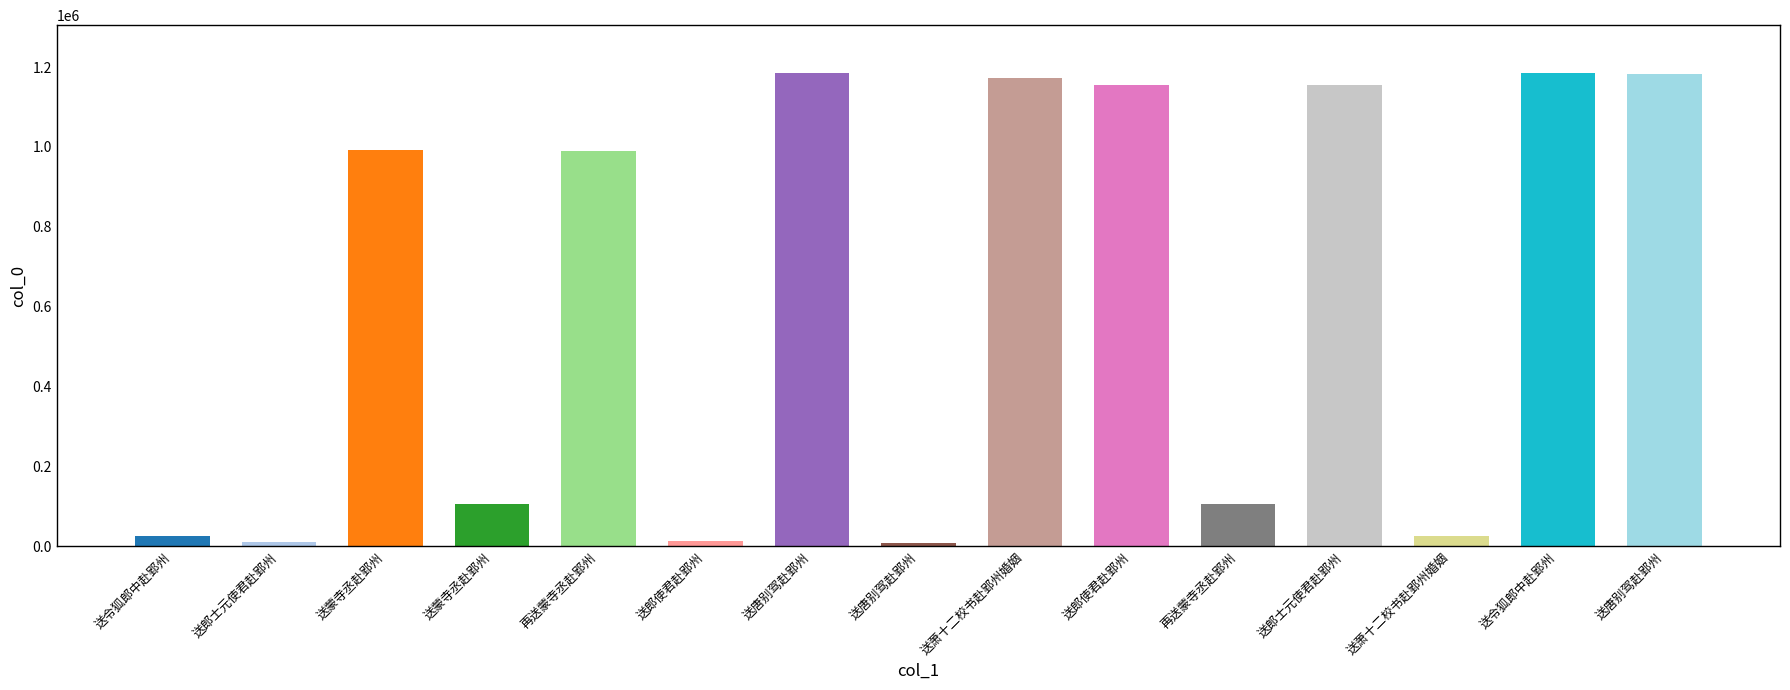

How many bars are there in total?

15